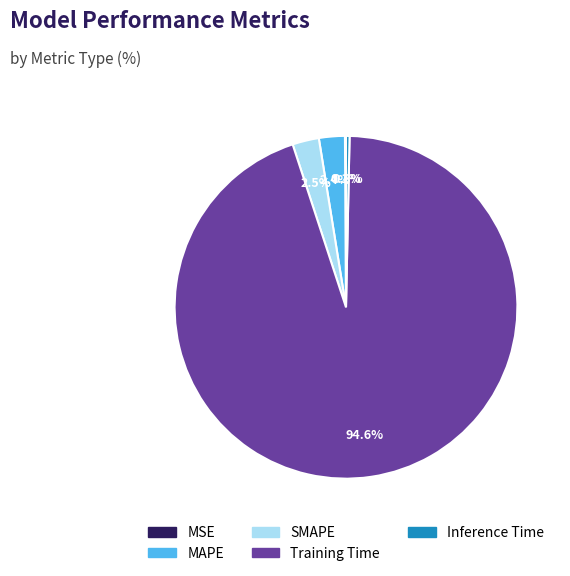

True or false: Training Time accounts for 87% of the total.

False